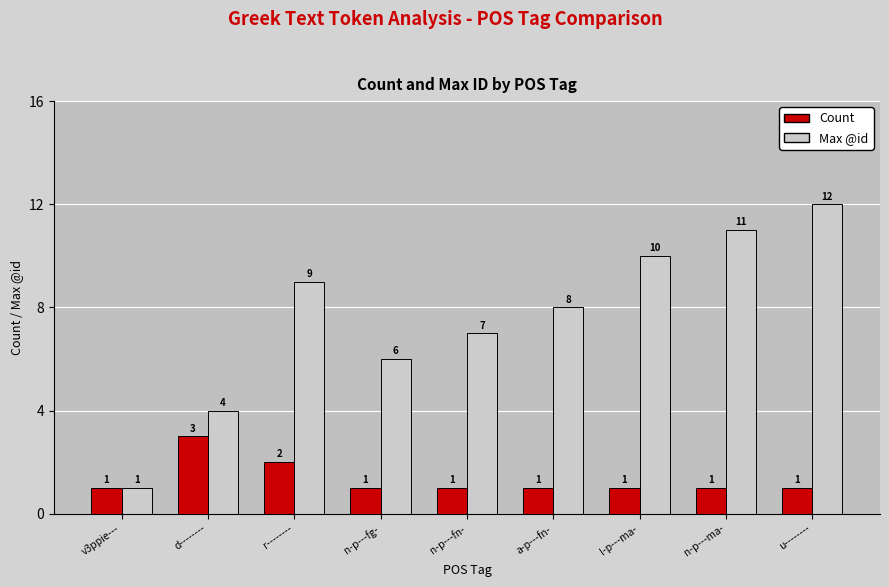

At which category is the sum across all series the highest?

u--------